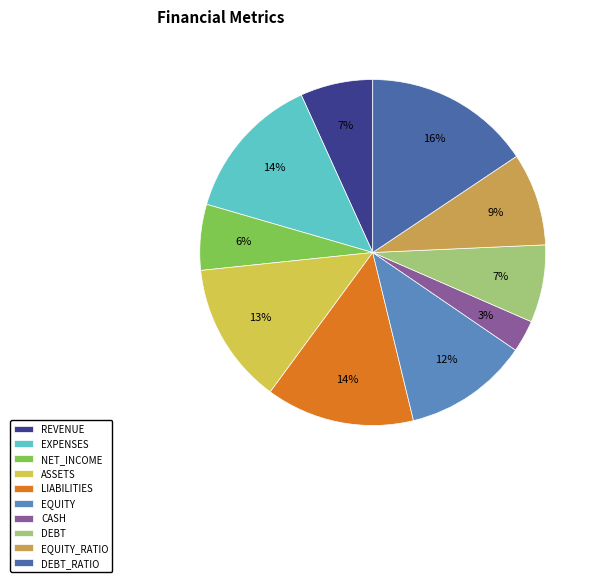

To the nearest percent, what is the average slice percentage?

10%